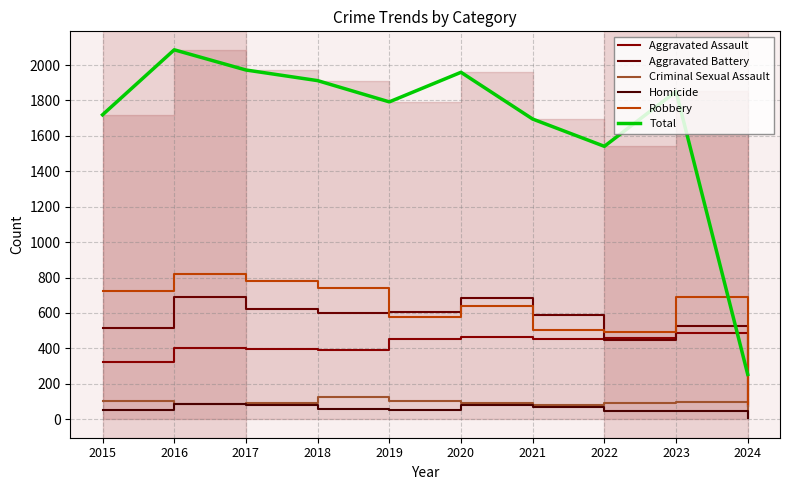

True or false: Aggravated Battery and Homicide intersect in this chart.

False